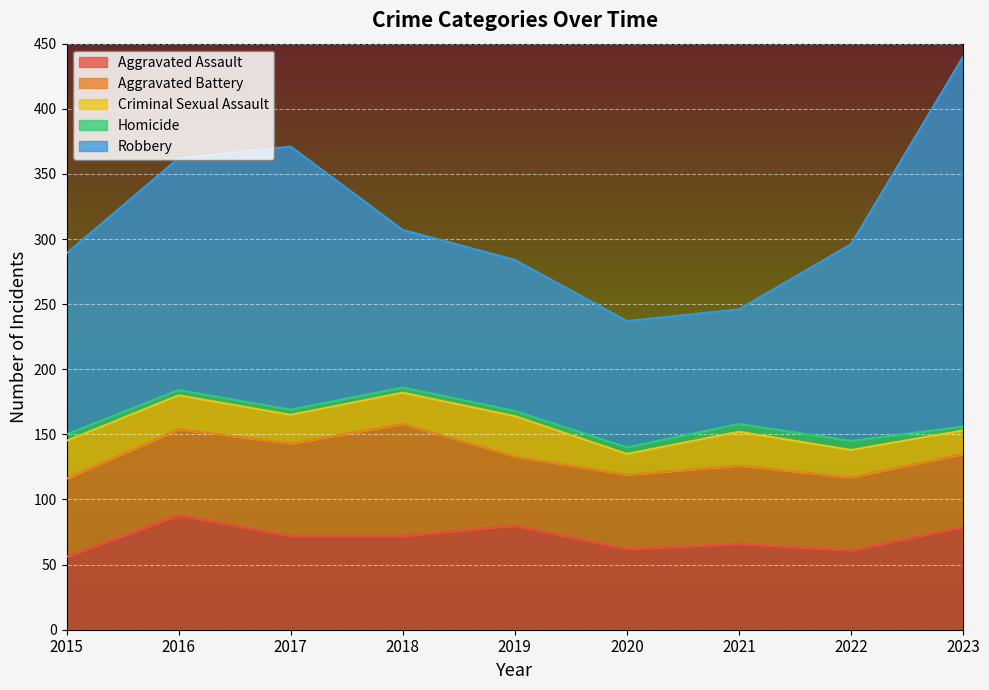

Which series changed the most between 2020 and 2022?

Robbery